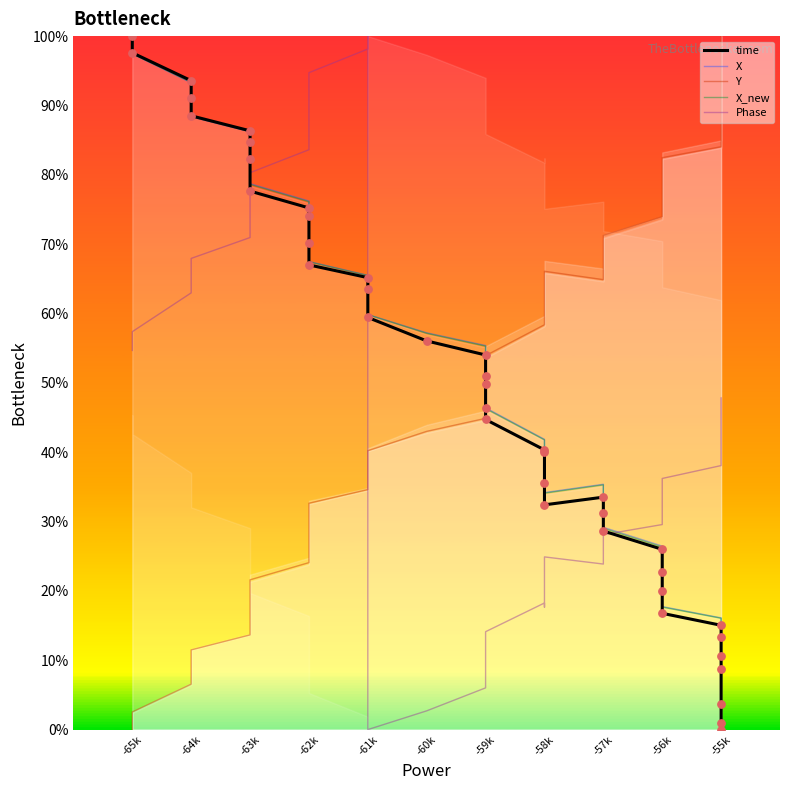

Which series has the largest total across all categories?

Y